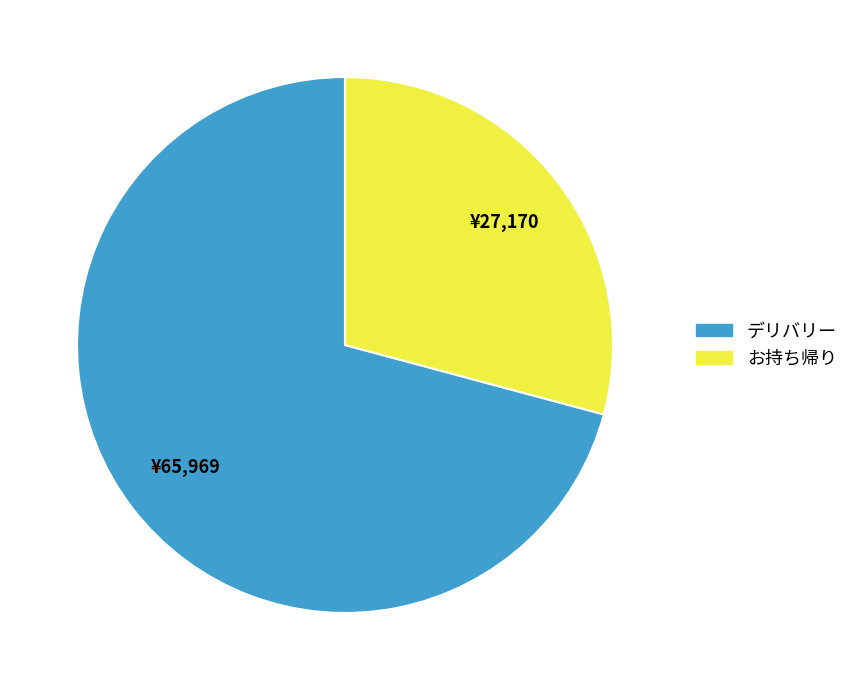

Is there a majority slice in this chart?

Yes